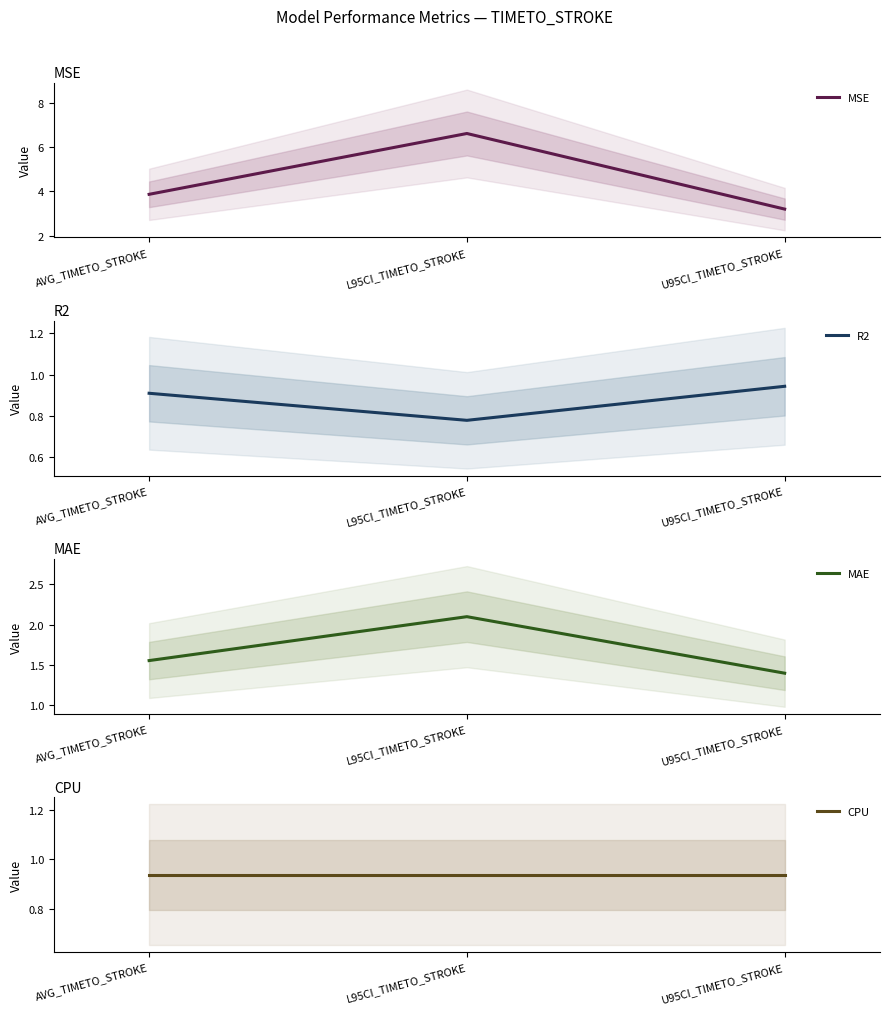

How many series are shown in this chart?

4